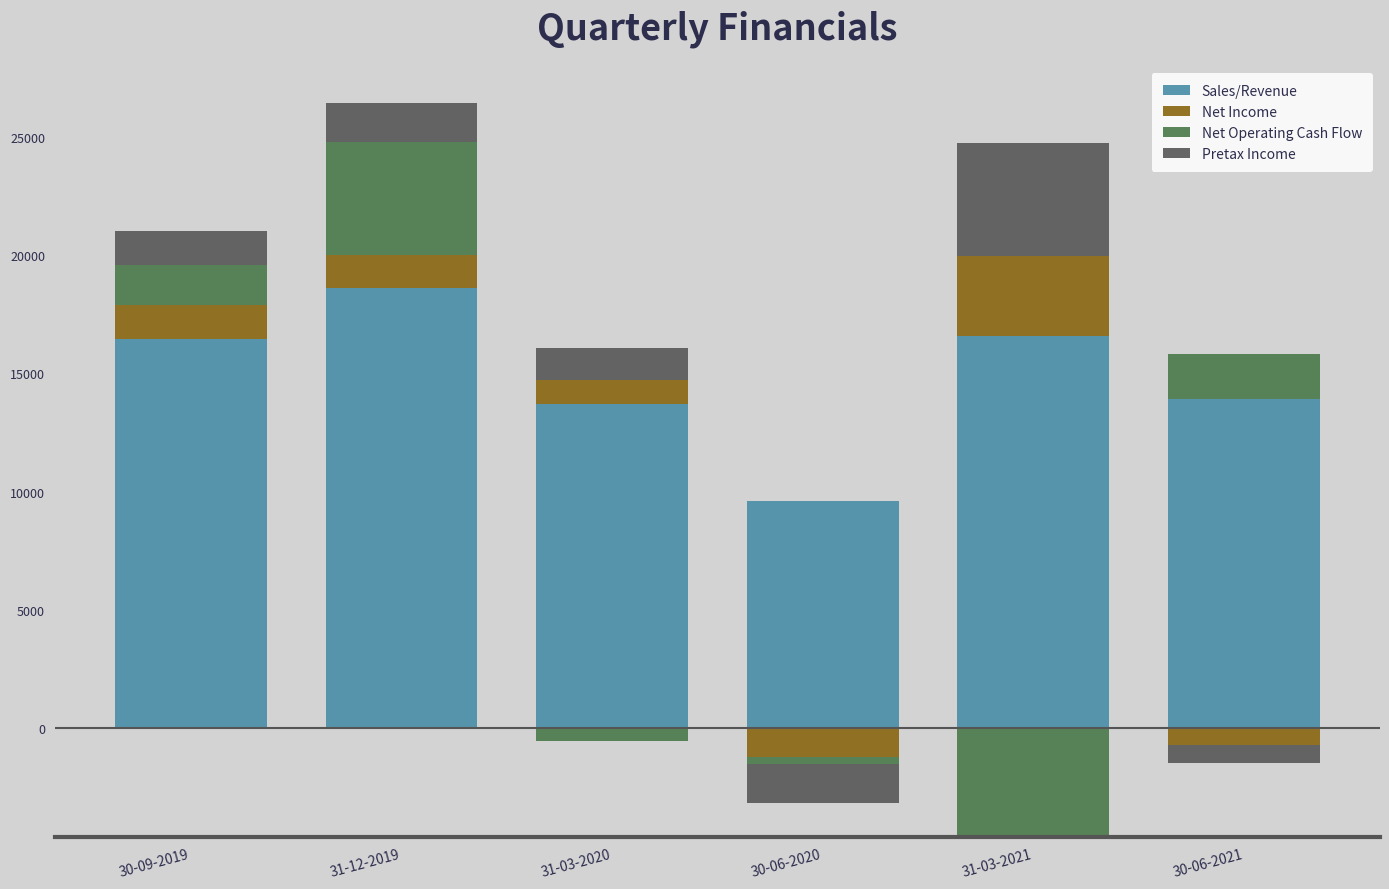

What is the value of the Net Income bar at the 3rd from the left?

1021.0